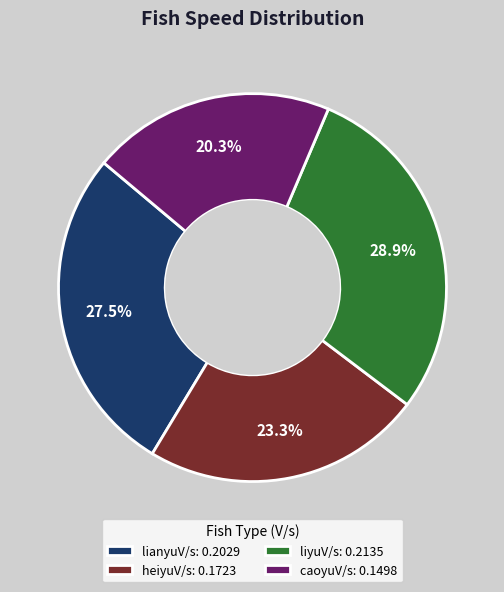

Which has a higher value, heiyuV/s or lianyuV/s?

lianyuV/s